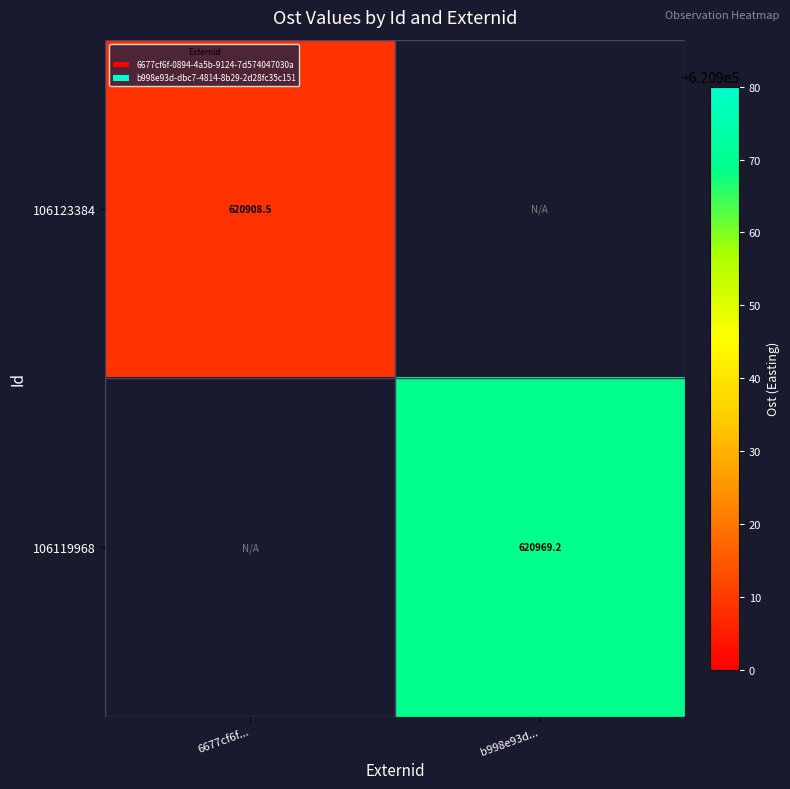

Is the value of 106119968 at b998e93d... greater than the value of 106123384 at 6677cf6f...?

Yes